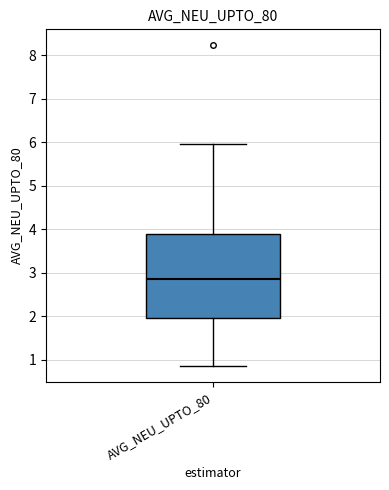

Read this box plot against the y-axis: the position of the median line, the range covered by the box, and the ends of both whiskers. The values are not printed on the chart, so give them approximately, as read against the axis.

median 2.9, box 2.0 to 3.9, whiskers 0.9 to 6.0